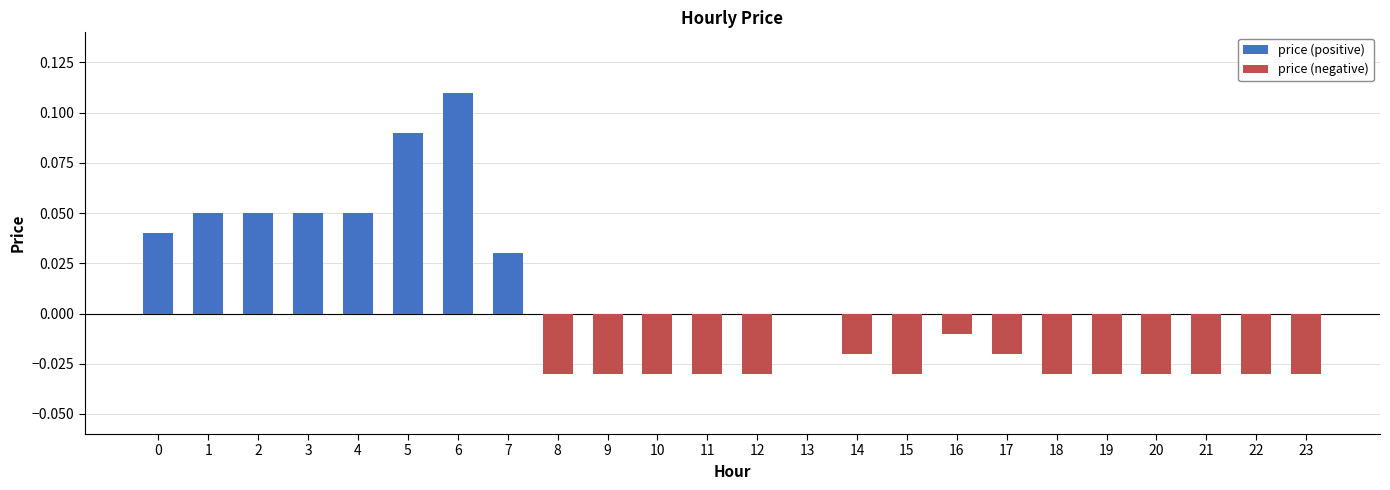

Where is the data nearest to the value 0?

13